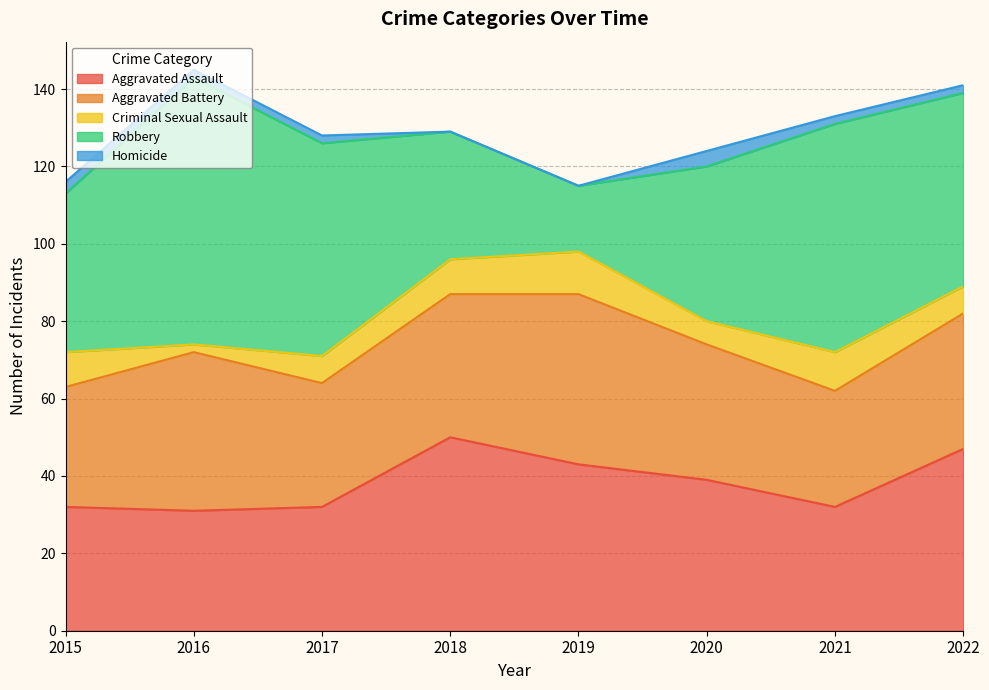

How many series are shown in this chart?

5